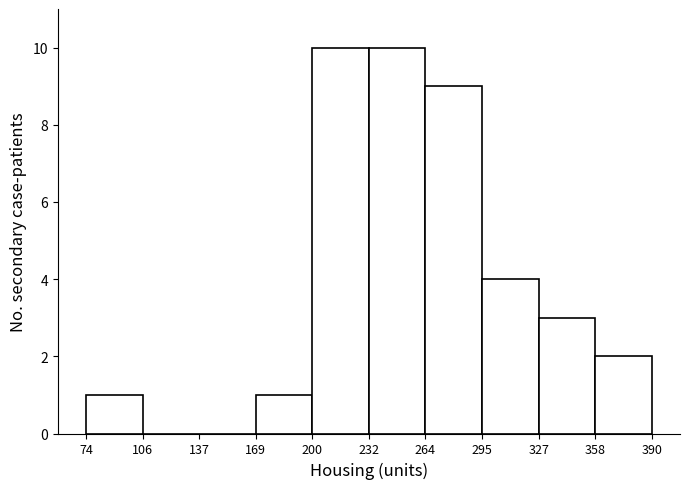

What is the height of the bar covering 358 to 390 on the x-axis? The values are not printed on the chart, so give them approximately, as read against the axis.

2